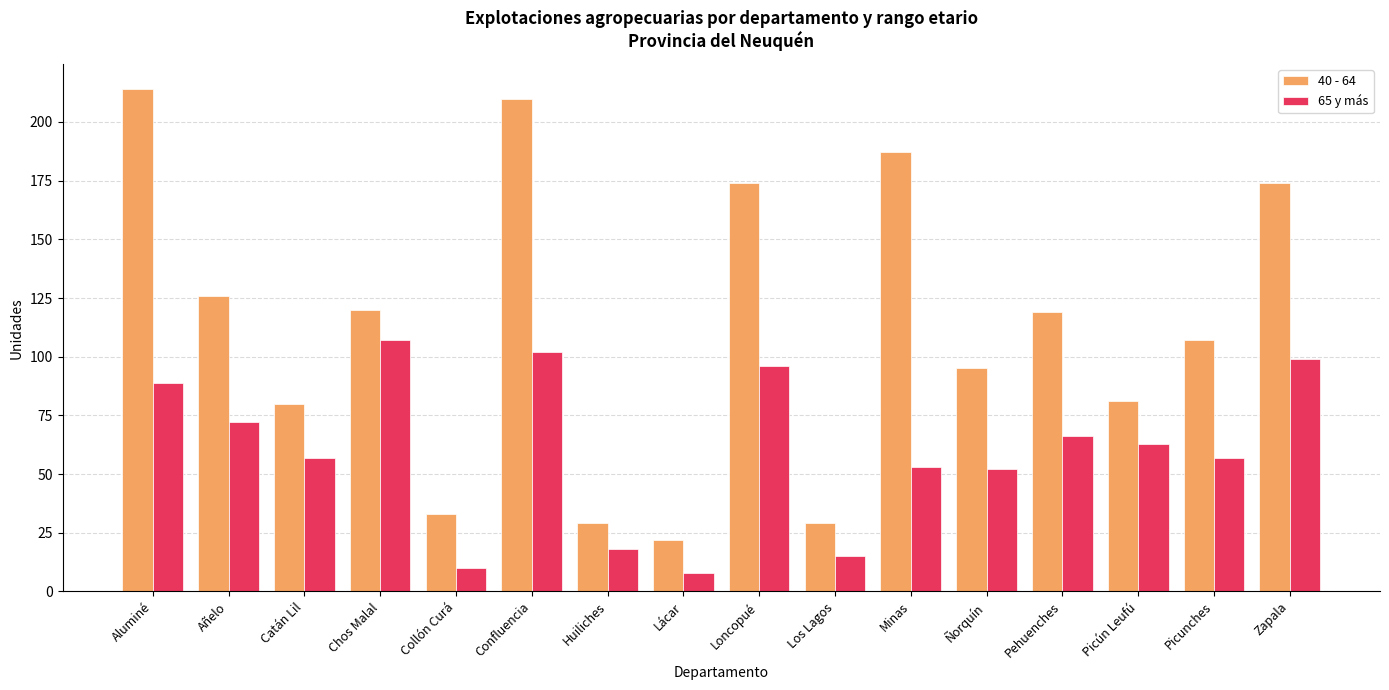

At how many categories does at least one series exceed 173?

5